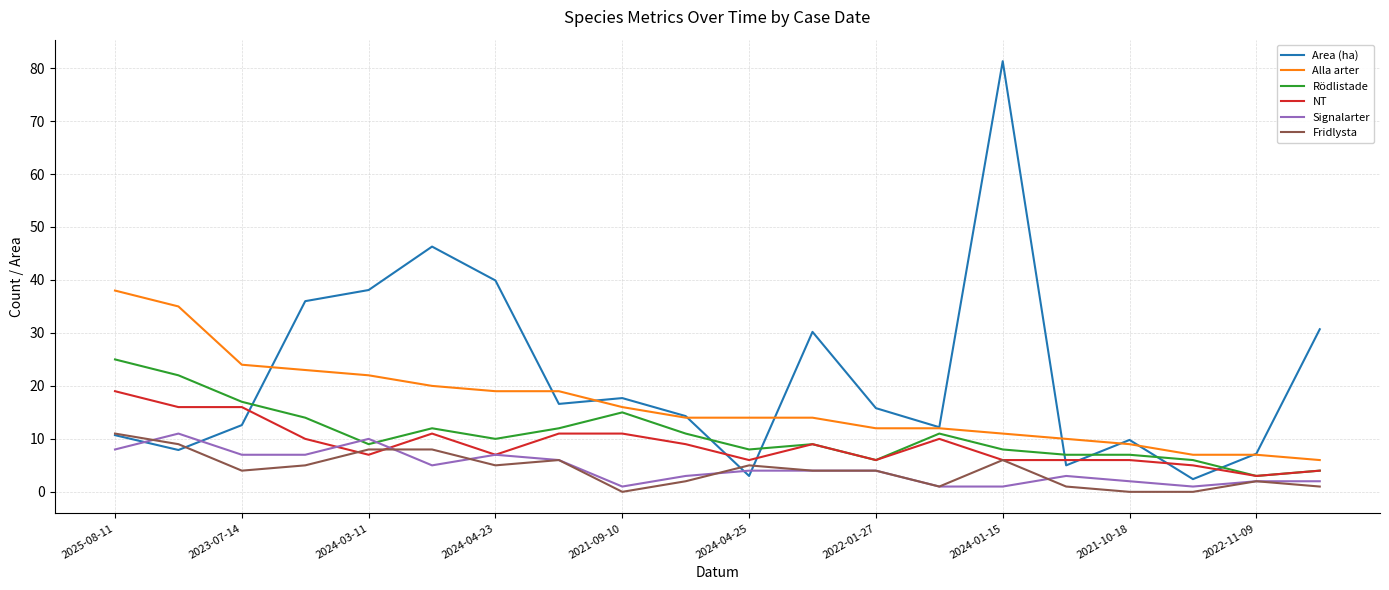

Which series has the largest total across all categories?

Area (ha)